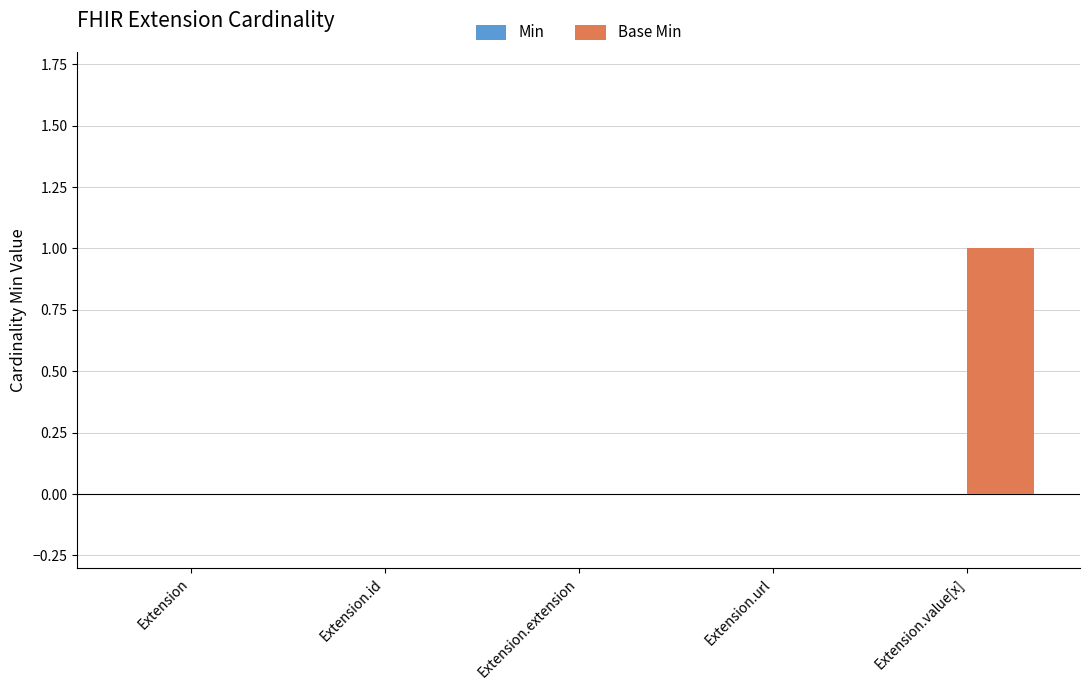

At which category does the chart reach its peak across all series?

Extension.value[x]